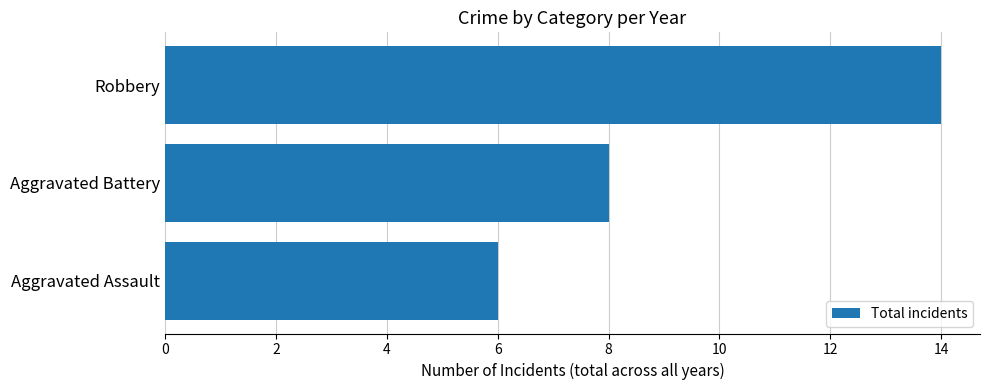

What is the sum of the values at Robbery and Aggravated Battery?

22